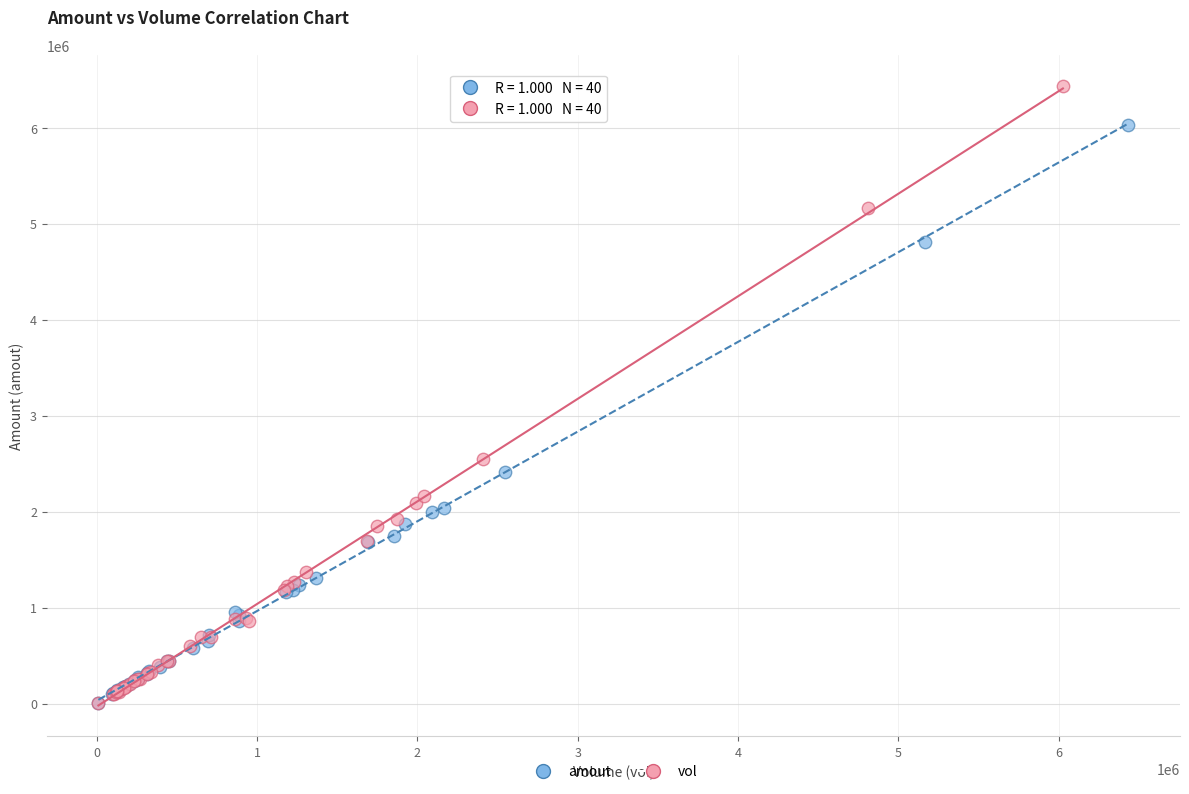

Which series has the widest spread of Y values?

vol